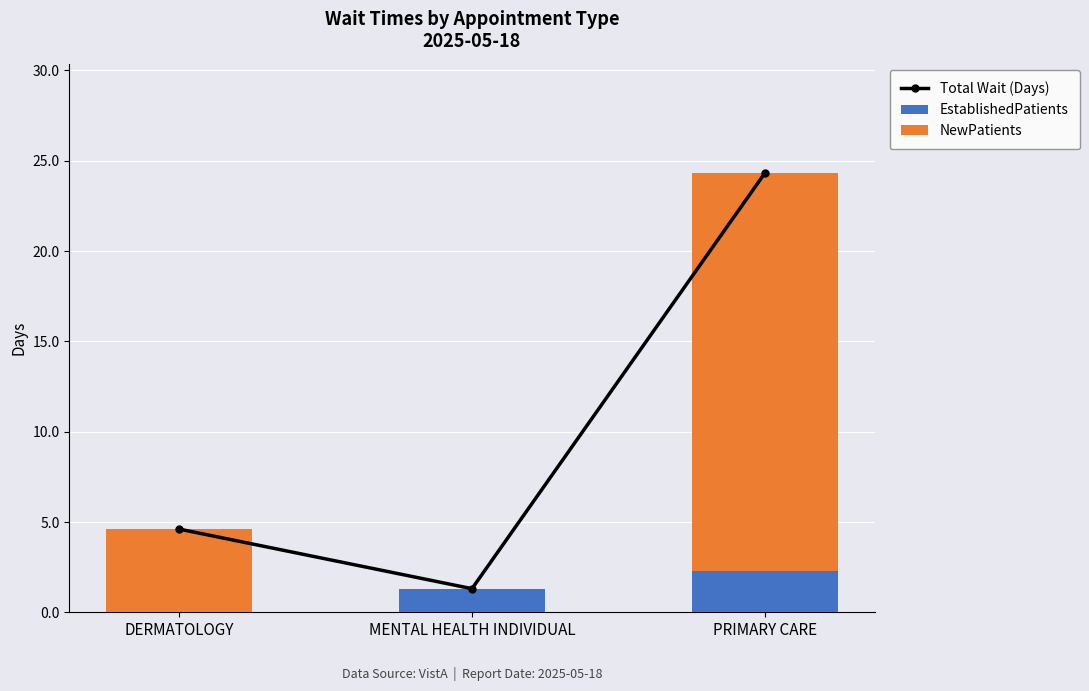

Reading right to left, extract all data points from this chart.

Total Wait (Days): PRIMARY CARE=24.3	MENTAL HEALTH INDIVIDUAL=1.3	DERMATOLOGY=4.6
EstablishedPatients: PRIMARY CARE=2.3	MENTAL HEALTH INDIVIDUAL=1.3	DERMATOLOGY=0.0
NewPatients: PRIMARY CARE=22.0	MENTAL HEALTH INDIVIDUAL=0.0	DERMATOLOGY=4.6